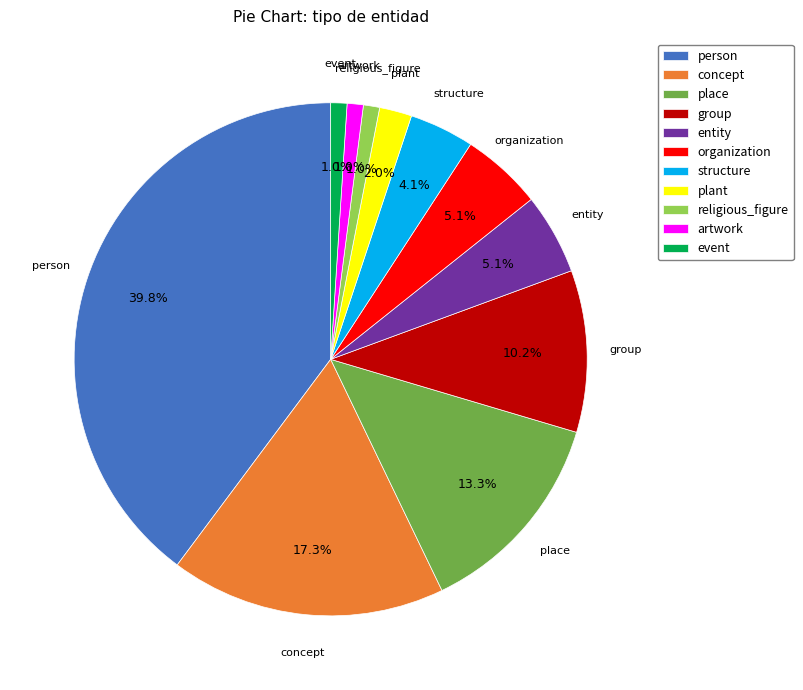

Is there any slice that represents more than half of the pie?

No